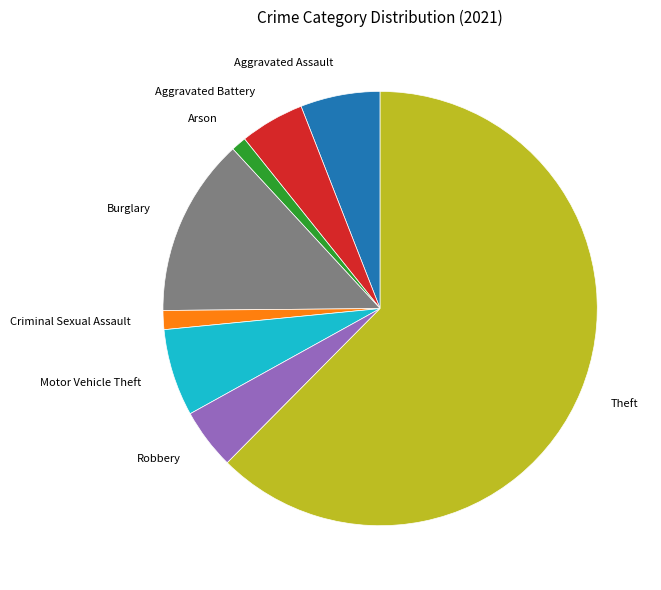

Is there a majority slice in this chart?

Yes